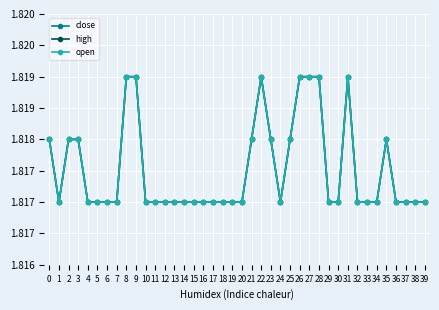

Read the close value at 16.

1.8